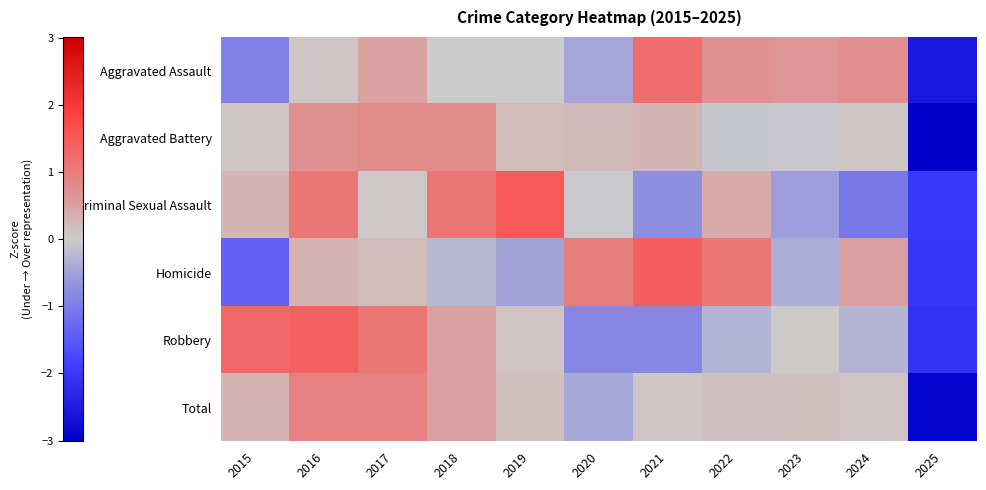

At which category does the chart reach its peak across all series?

2019